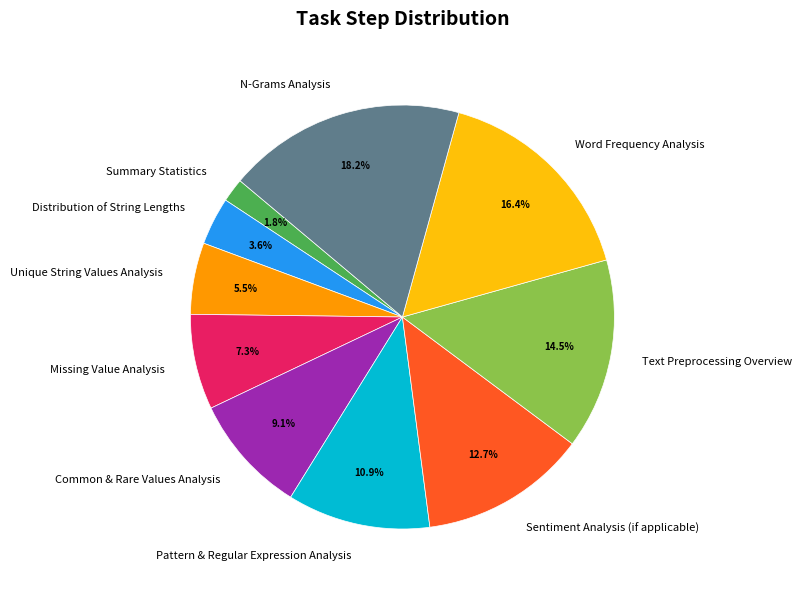

How many slices are in this pie chart?

10